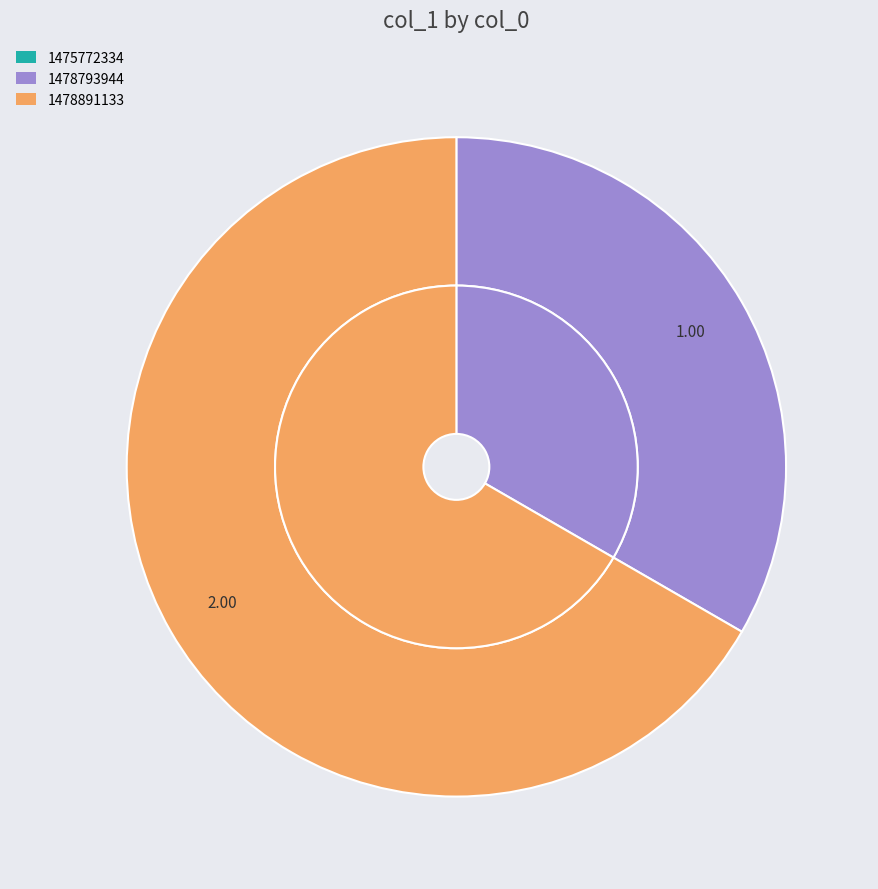

What percentage is NOT represented by 1478793944?

66.7%